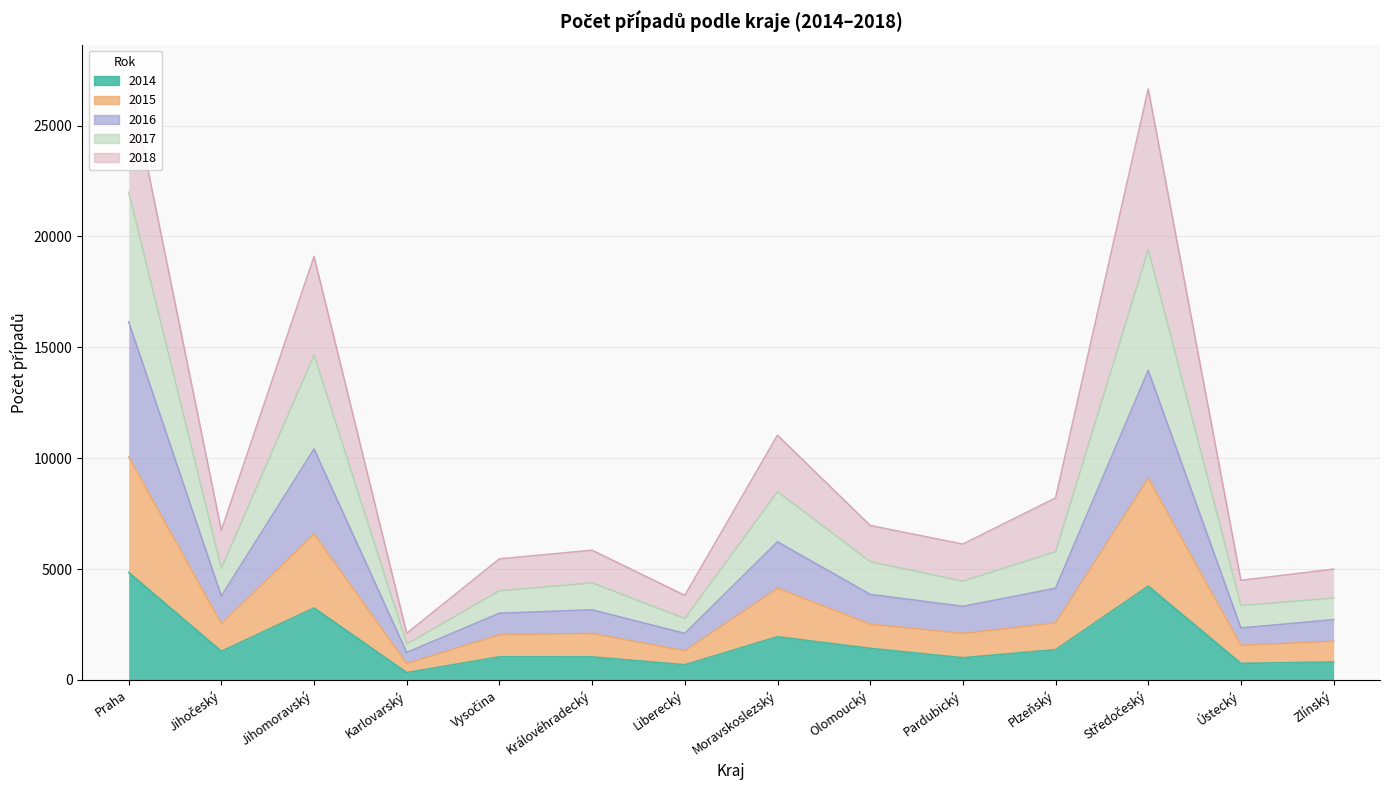

What is the total value across all series at Královéhradecký?

12133